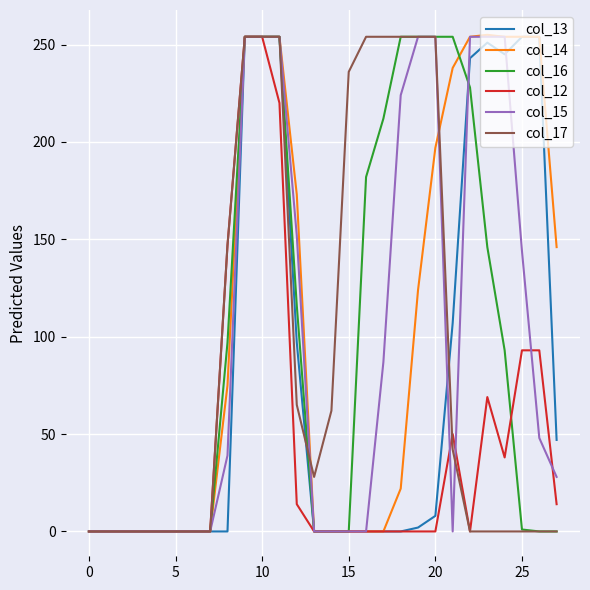

Does the chart have visible grid lines?

Yes